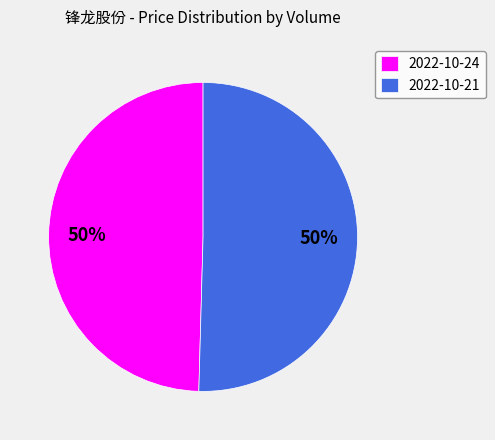

To the nearest percent, what percentage of the pie is 2022-10-21?

50%